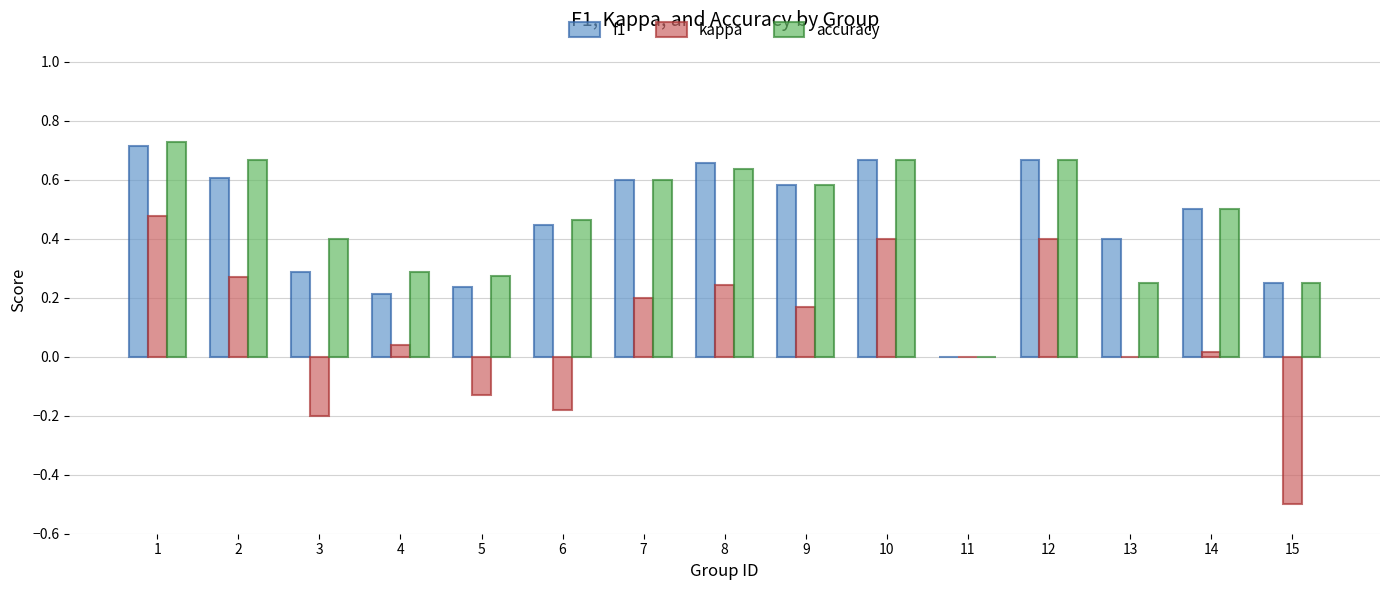

How many series are shown in this chart?

3